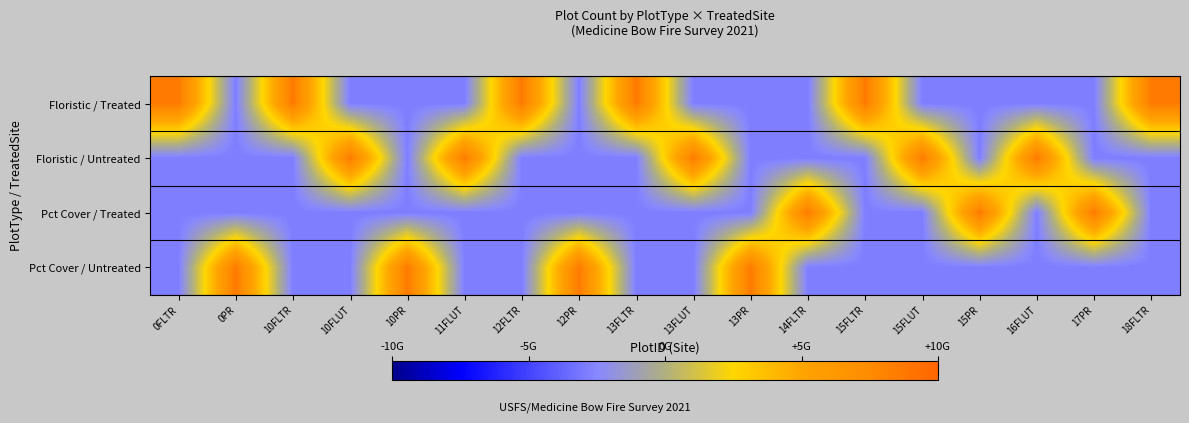

Between 12PR and 18FLTR, which is larger?

18FLTR